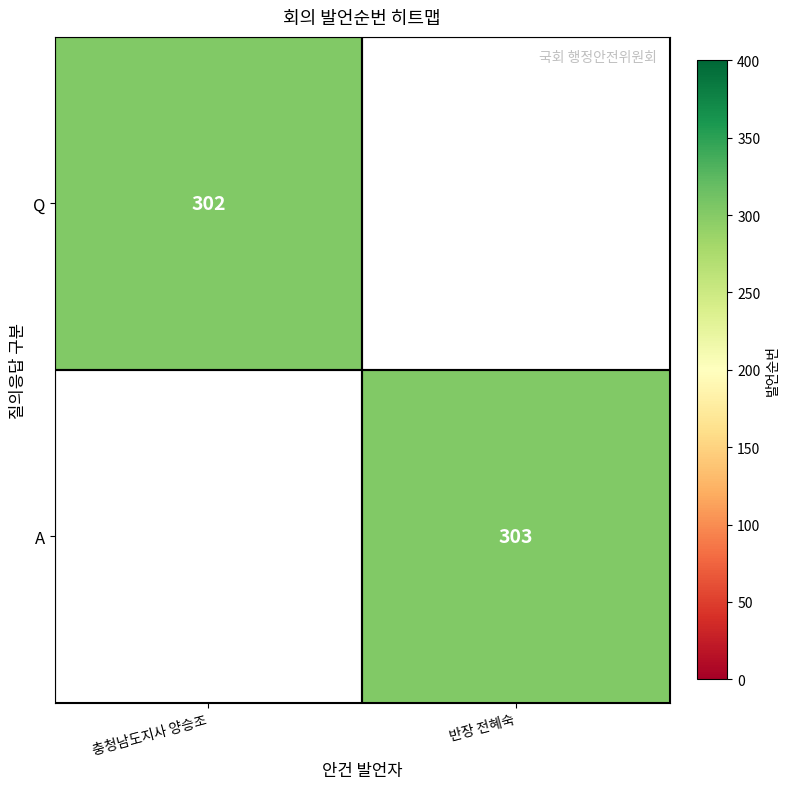

The value of A at 반장 전혜숙 is 481. True or false?

False